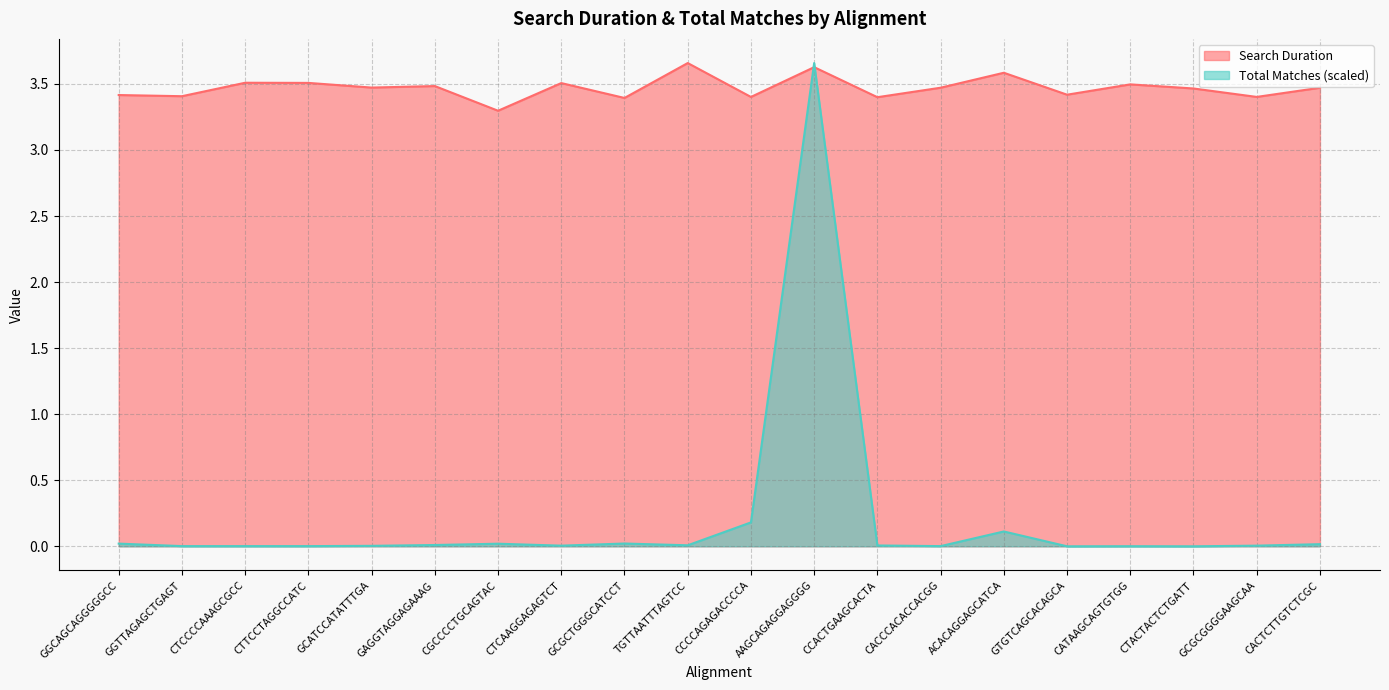

Between CCCCAGAGACCCCA and AAGCAGAGGAGGGG, which is larger?

AAGCAGAGGAGGGG